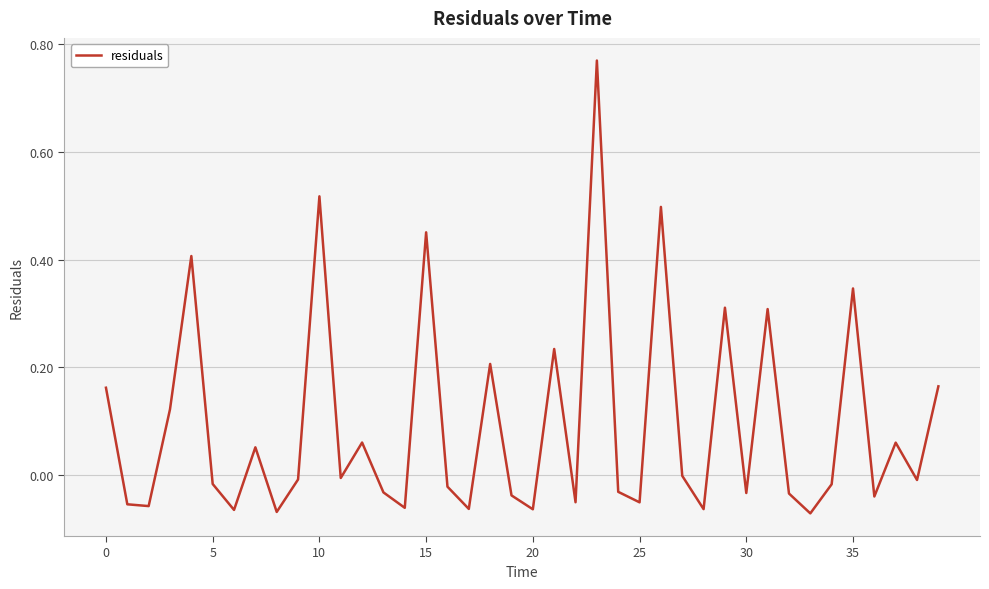

Does the chart display data point markers on the line(s)?

No